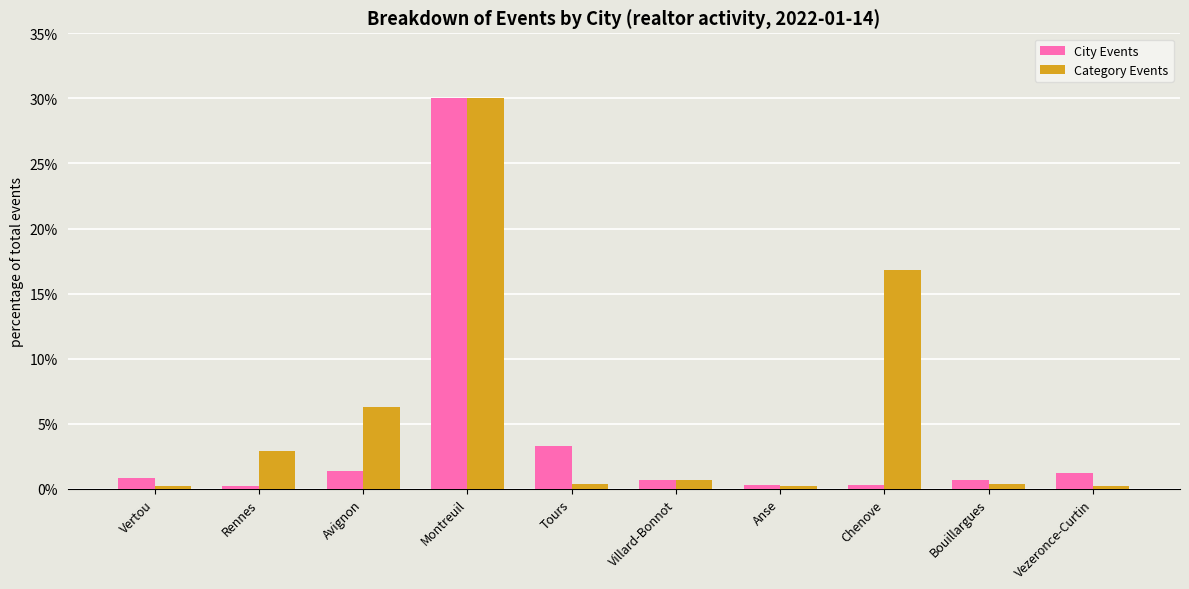

What is the value of the Category Events bar at the 7th from the left?

0.2